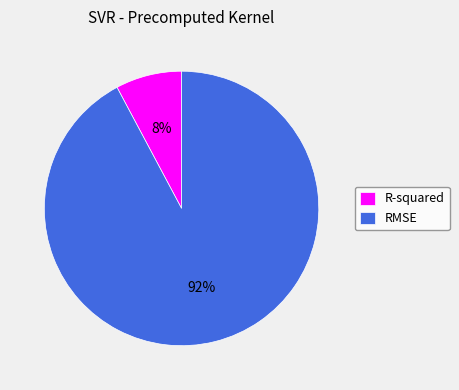

Combined, do RMSE and R-squared account for over 50%?

Yes